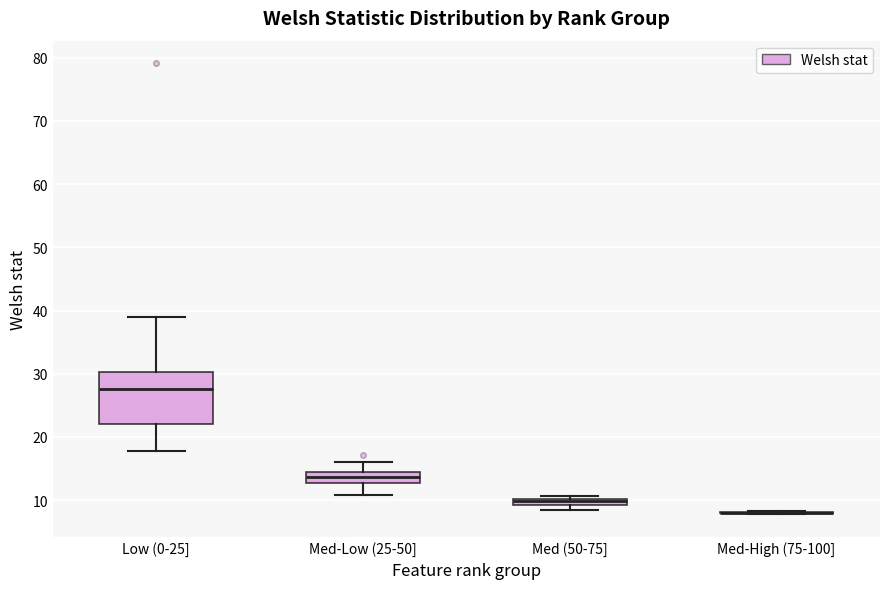

Comparing the boxes themselves (not the whiskers), which one is the tallest?

Low (0-25]